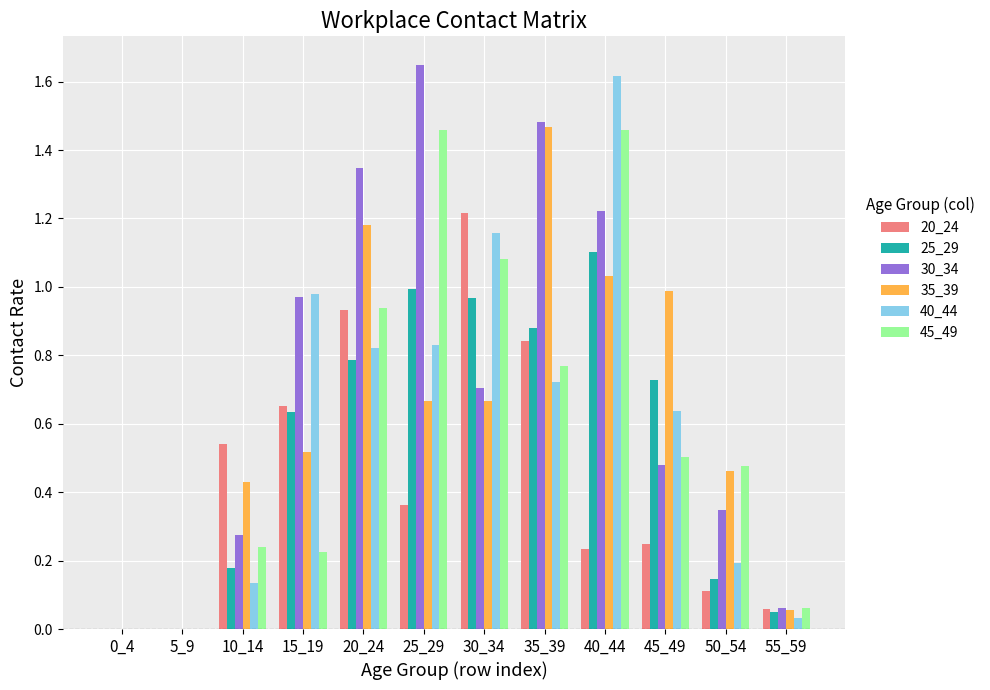

Between 5_9 and 20_24, which series saw the biggest shift?

30_34